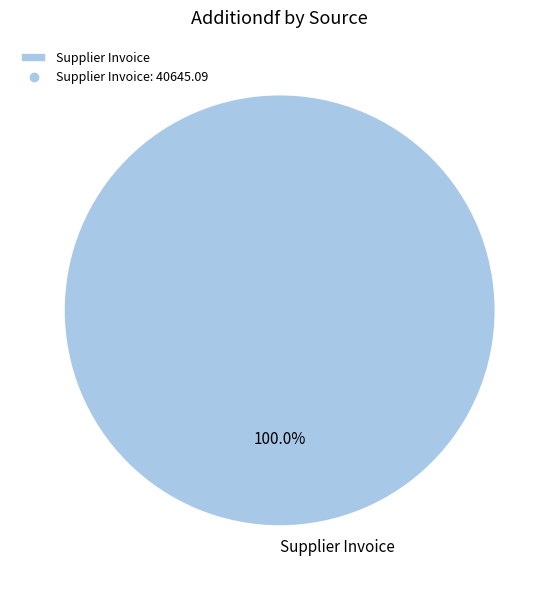

Does Supplier Invoice account for over 50% of the chart?

Yes